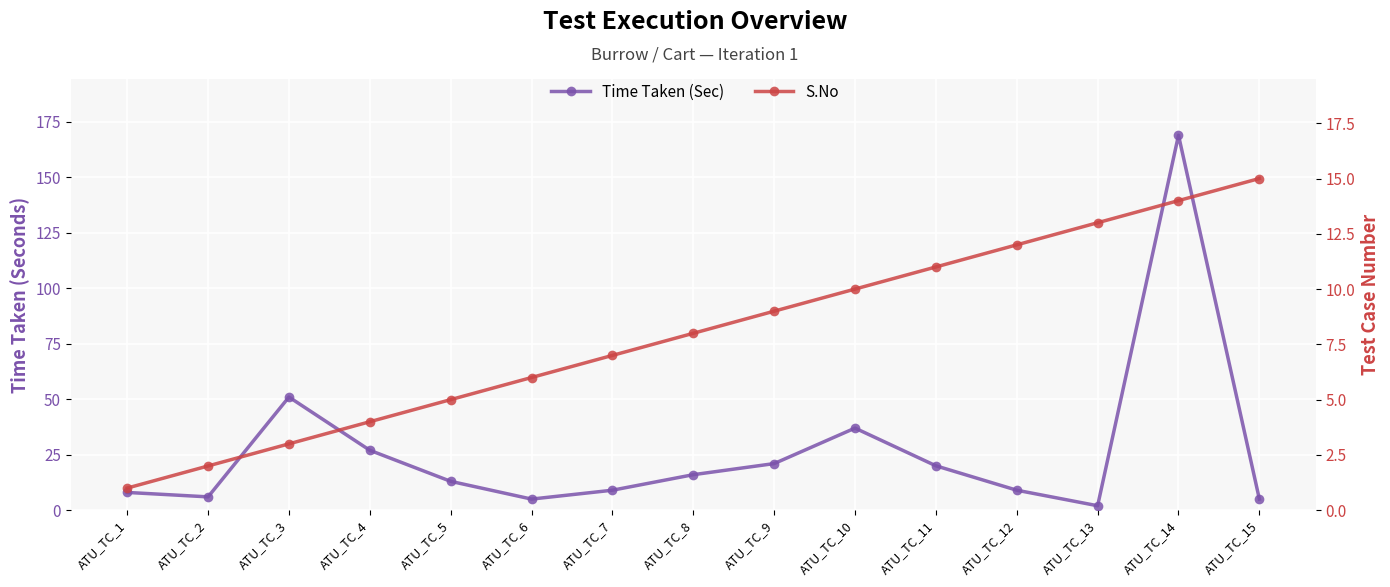

Reading left to right, list all the values displayed in this chart.

Time Taken (Sec): 8	6	51	27	13	5	9	16	21	37	20	9	2	169	5
S.No: 1	2	3	4	5	6	7	8	9	10	11	12	13	14	15